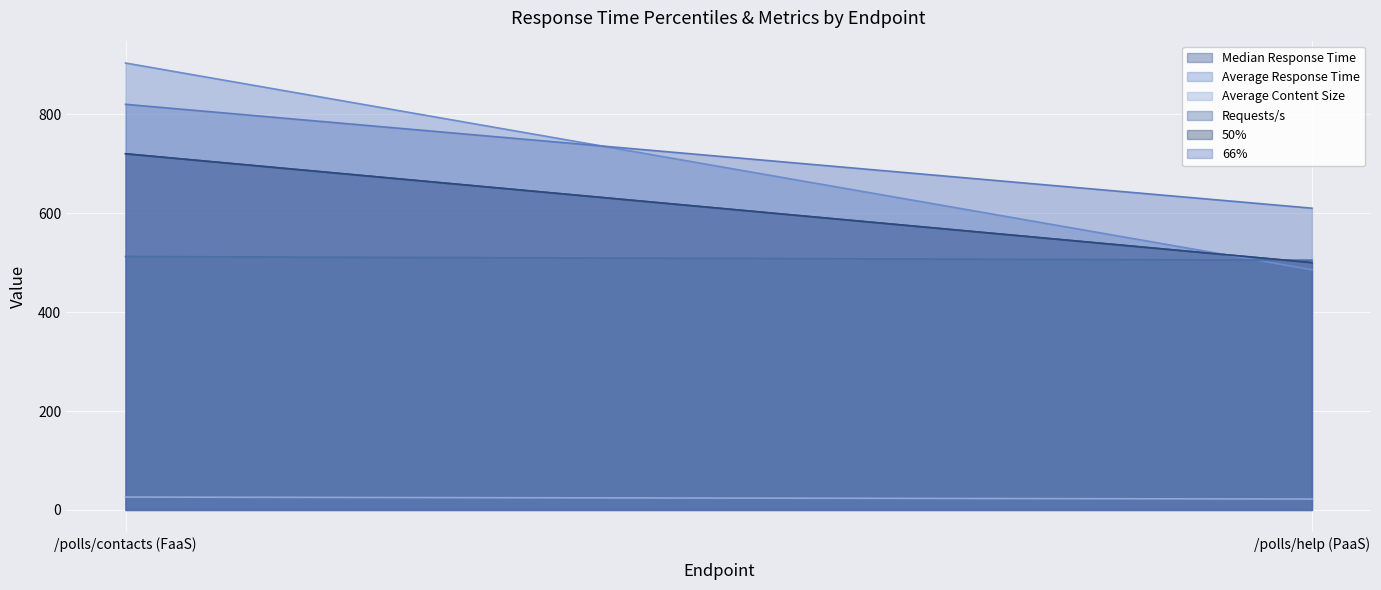

What is the value of the Requests/s point at the 2nd from the left?

504.9